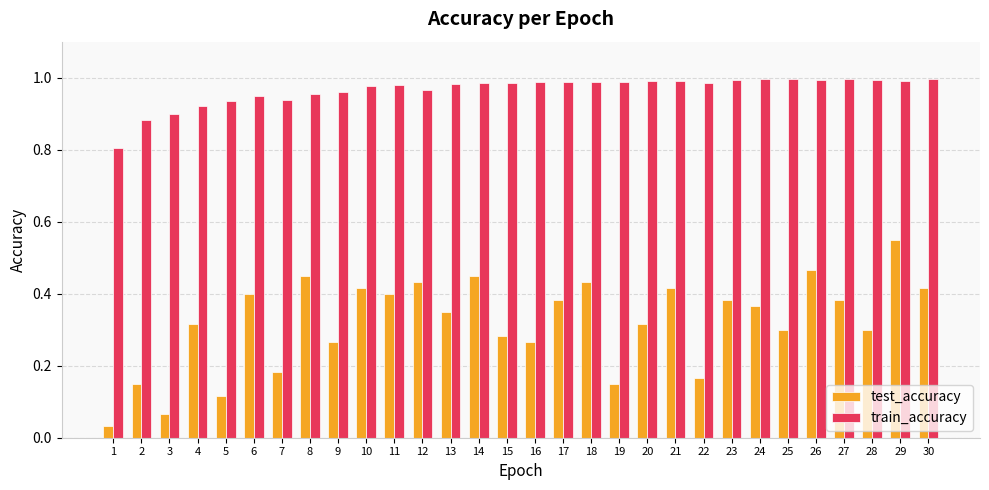

What is the sum of the train_accuracy values at 26 and 10?

2.0